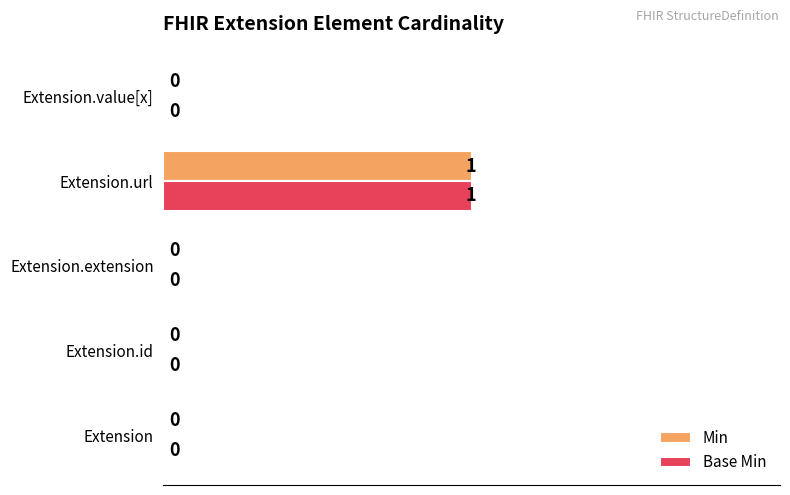

How many Base Min values are between 0 and 1?

5